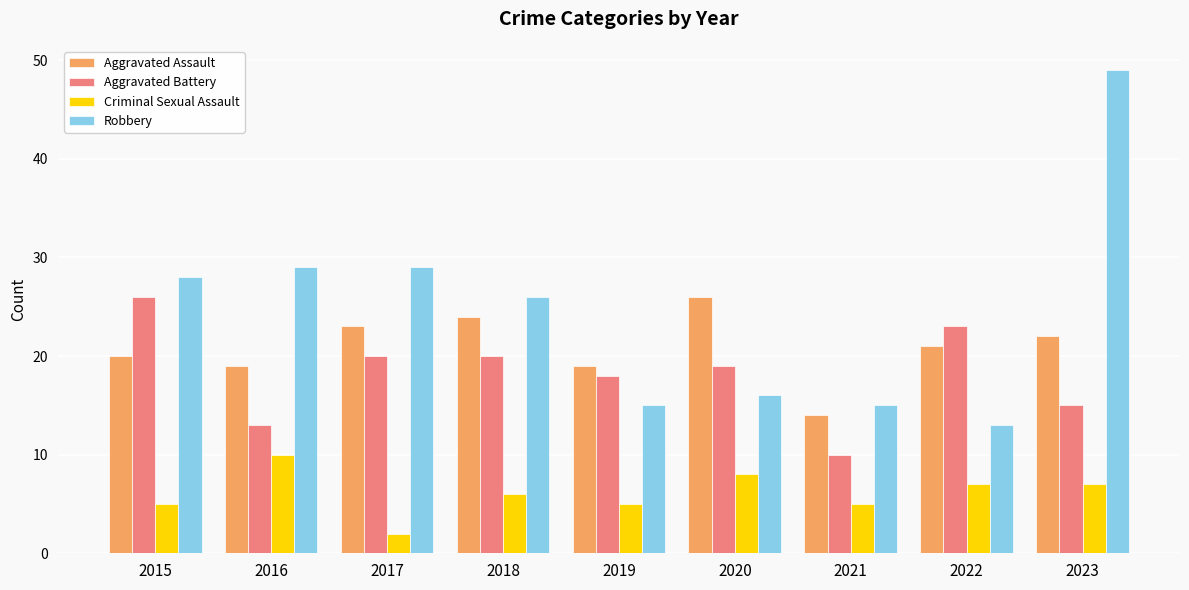

How many groups of bars are there?

9